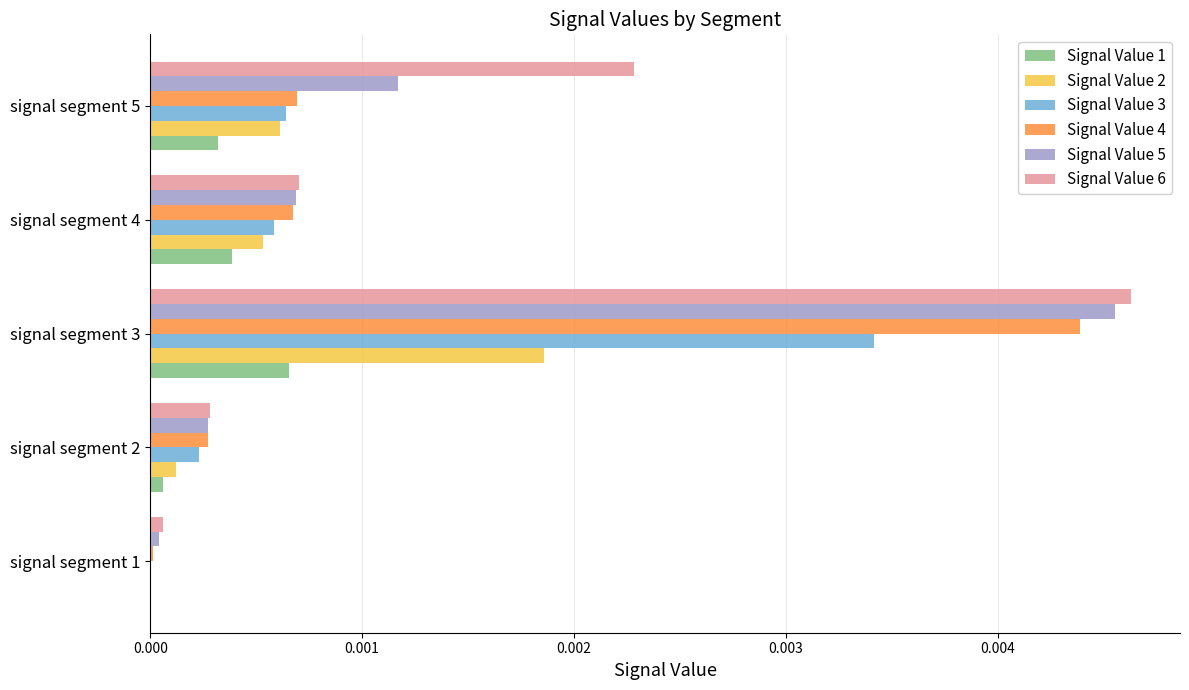

Which series has the largest total across all categories?

Signal Value 6